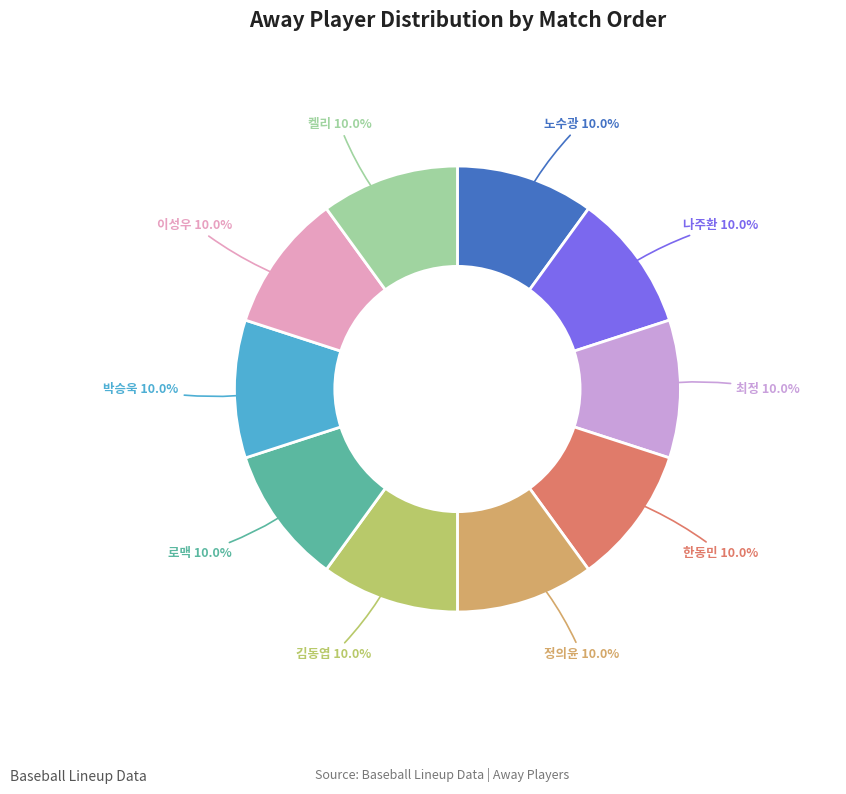

Is there any slice that represents more than half of the pie?

No